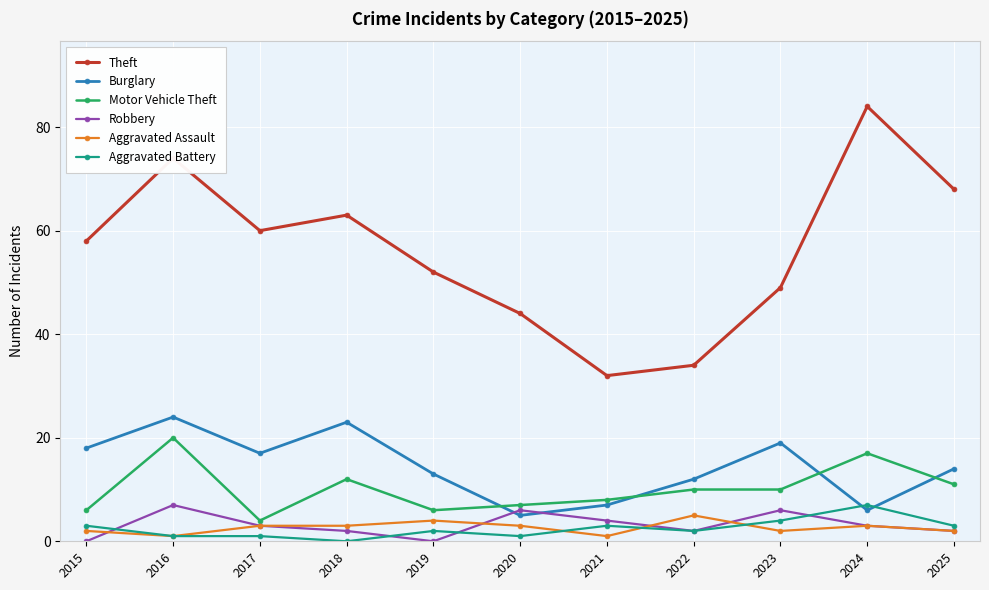

Is it true that Robbery equals 2 at 2018?

True